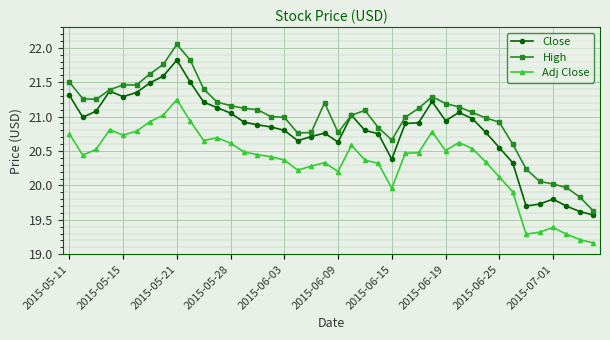

True or false: Close and Adj Close intersect in this chart.

False